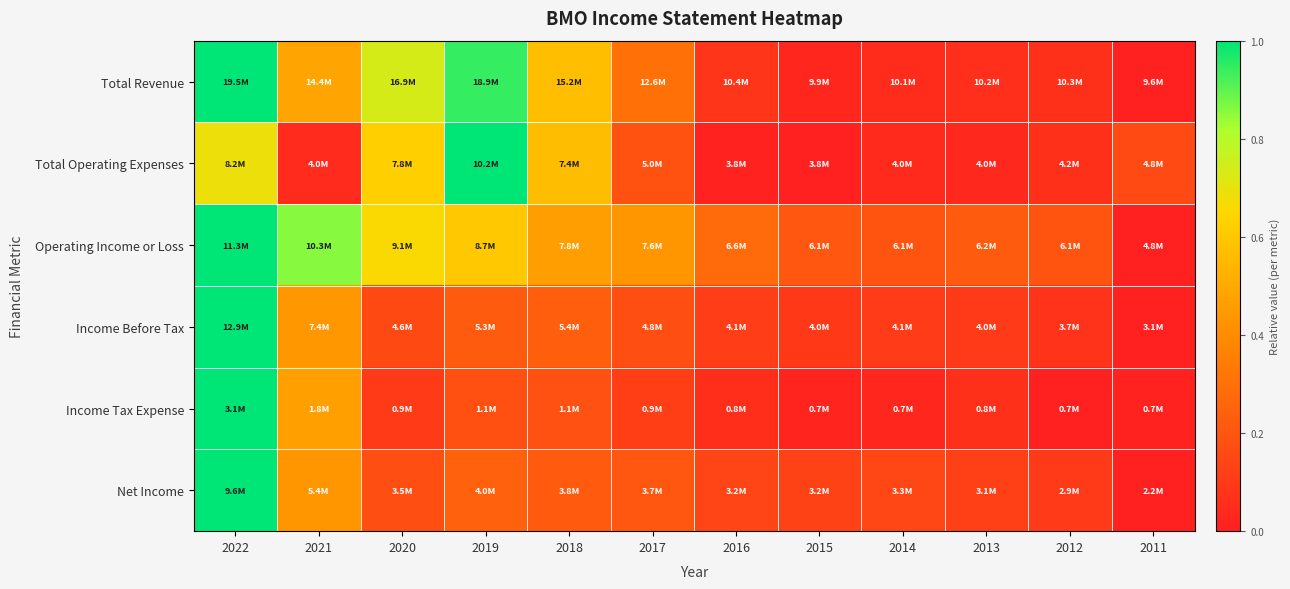

What is the maximum value shown in the chart?

1.0